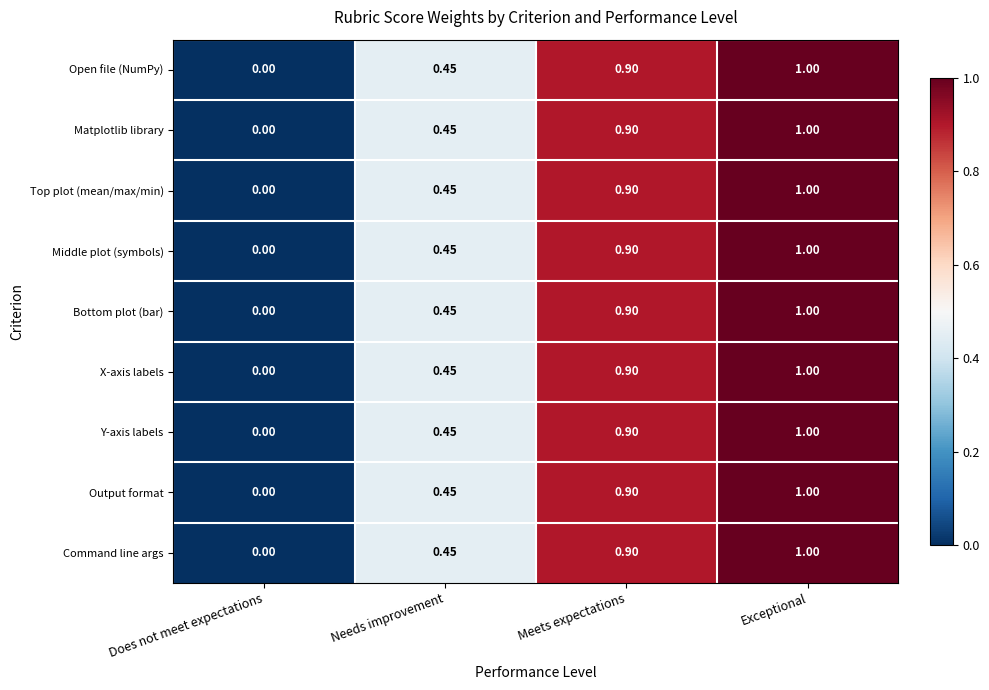

Where is Matplotlib library nearest to the value 0?

Does not meet expectations